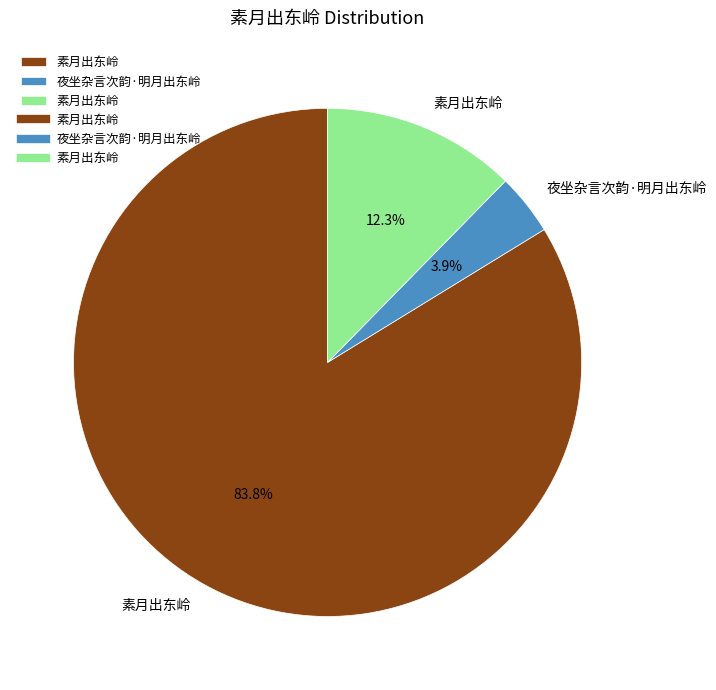

Does any single category account for the majority?

Yes